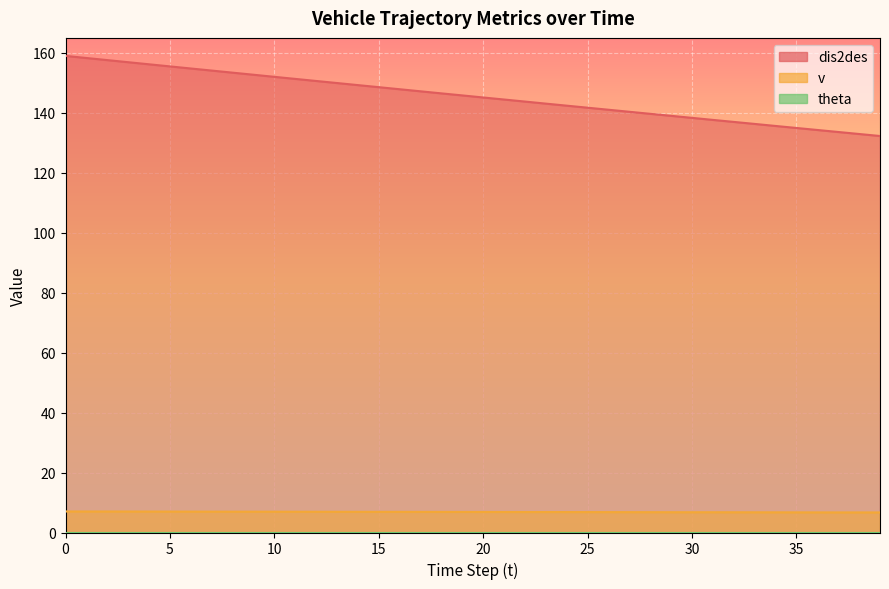

What is the value of the dis2des point at the 20th from the left?

145.8